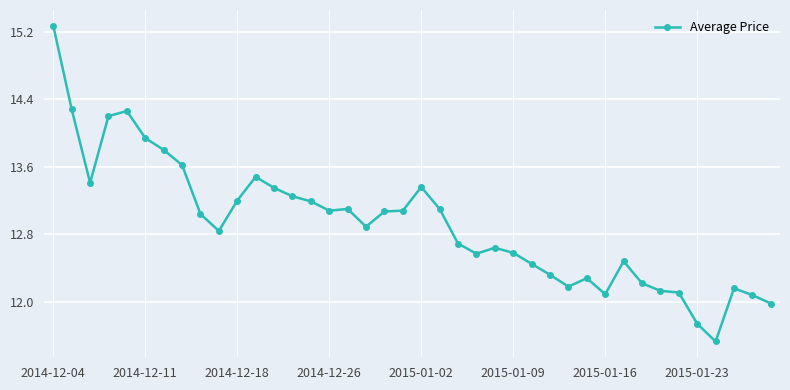

True or false: there are more than 1 points higher than both neighbors.

True